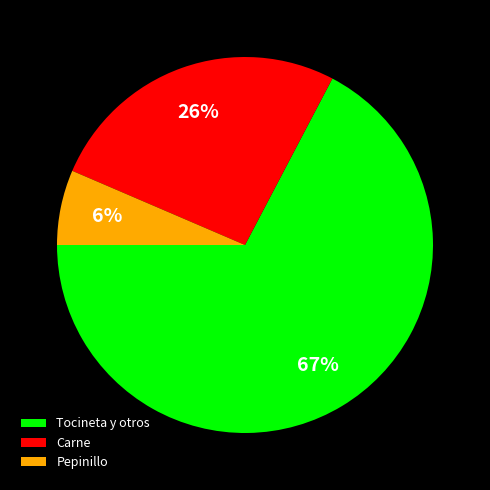

Does any single category account for the majority?

Yes